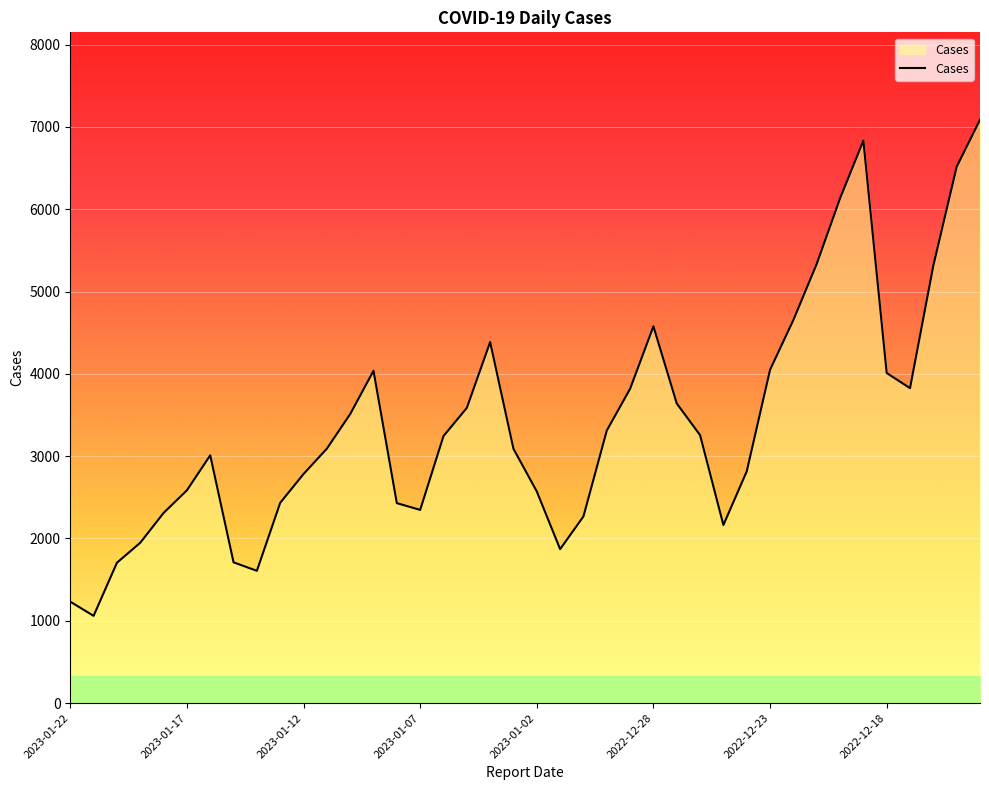

What is the difference between the second highest and minimum values?

5773